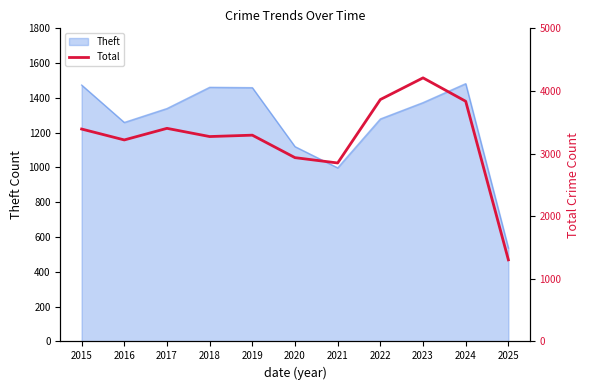

True or false: Theft has a value of 280 at 2021.

False